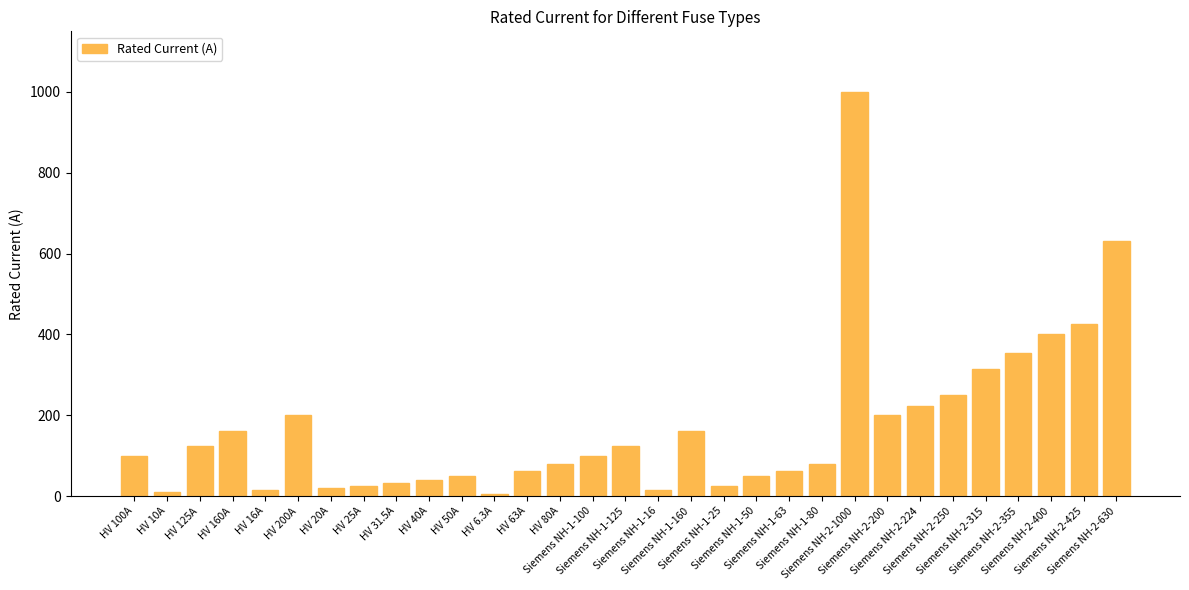

How many bars are there in total?

31